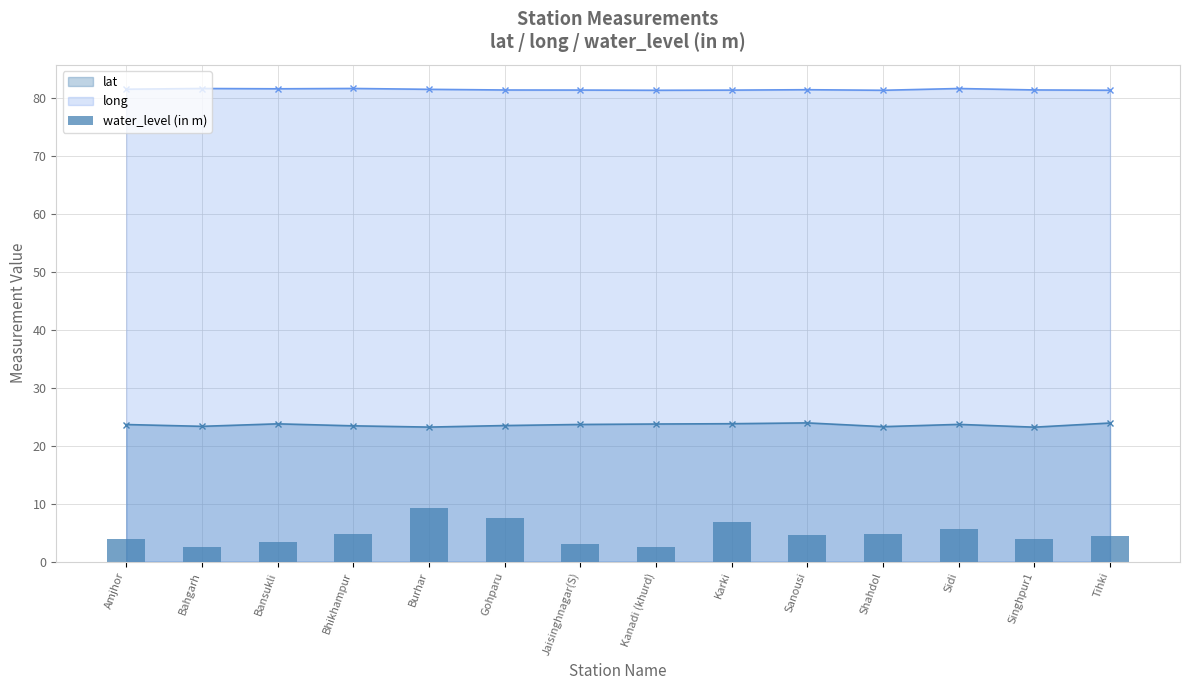

What position from the right is Bahgarh?

13